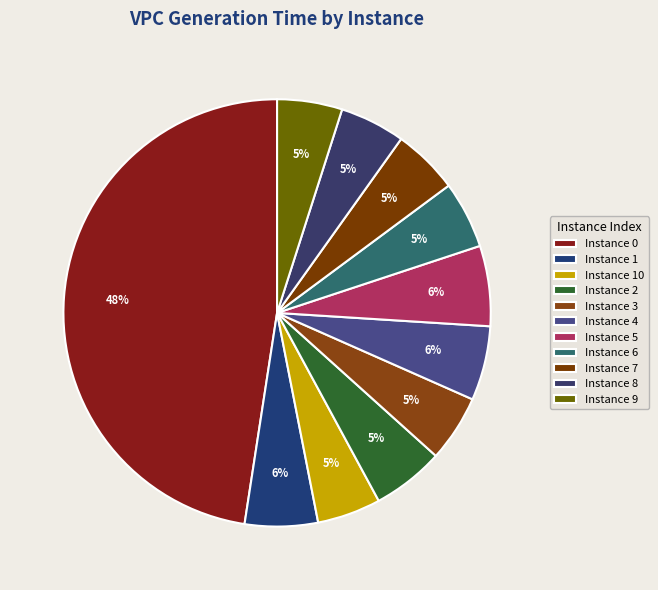

To the nearest percent, what is the difference between the largest and smallest slice percentages?

43%